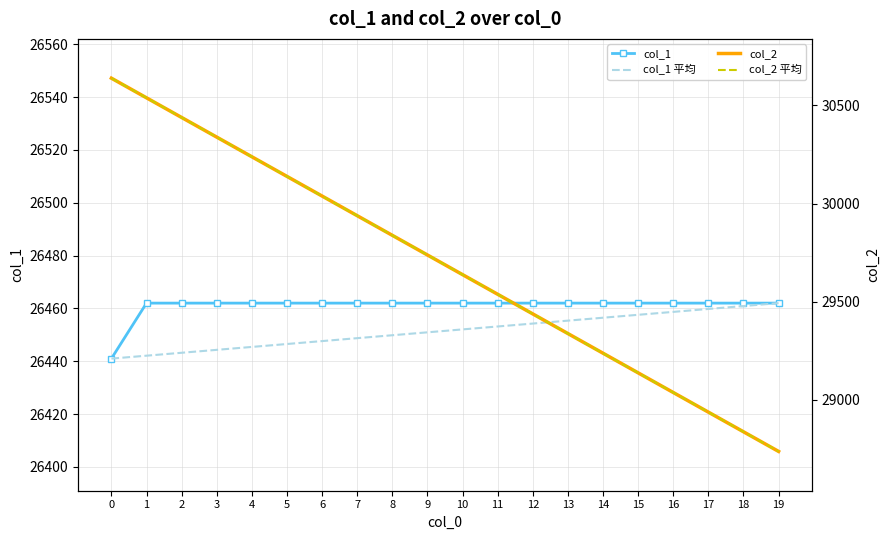

What is the value of the col_1 平均 point at the 15th from the left?

26456.5